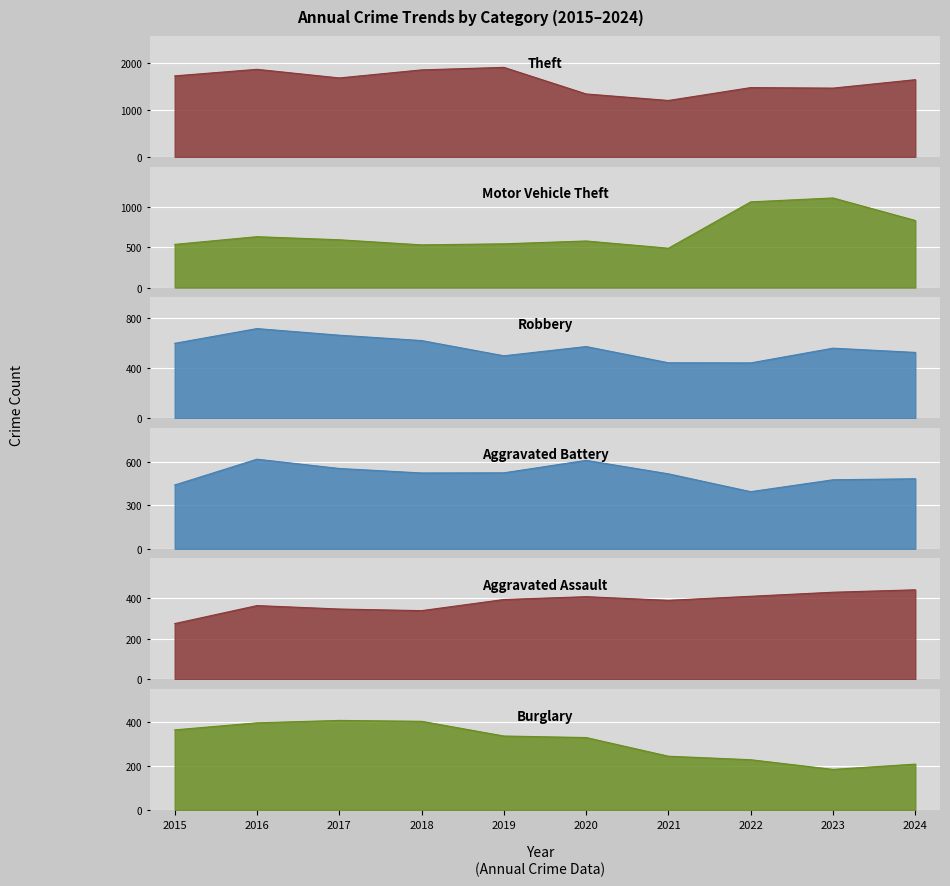

At which category does Aggravated Battery reach its first local valley?

2018